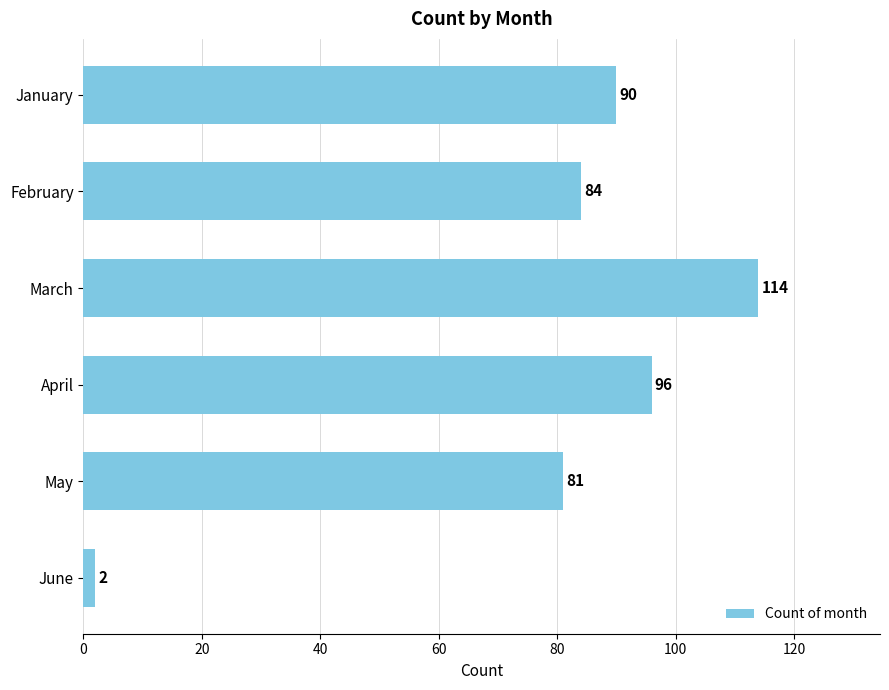

List the labels in order of value, largest first.

March, April, January, February, May, June